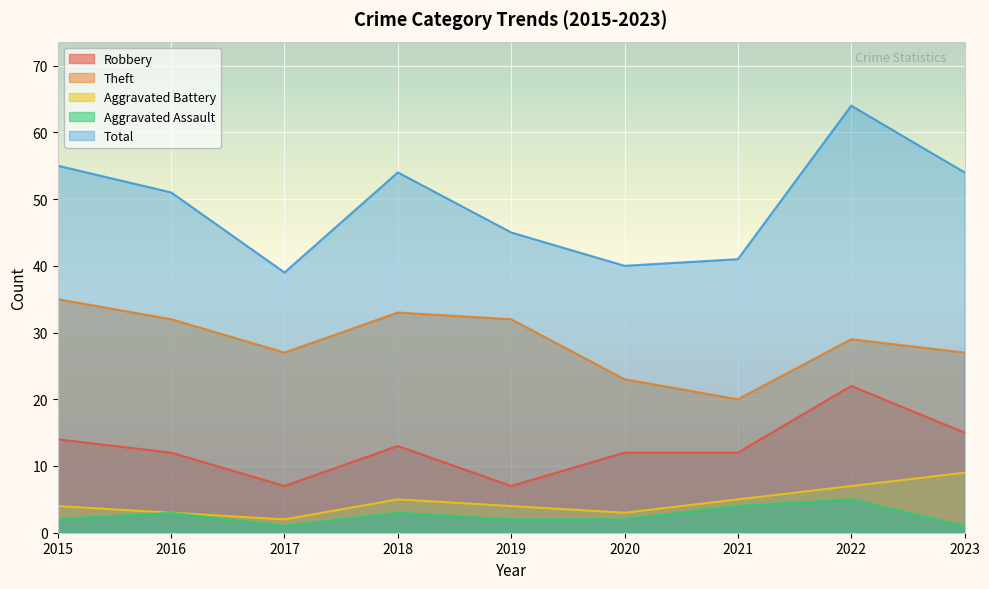

How many values in the Total series exceed 51?

4